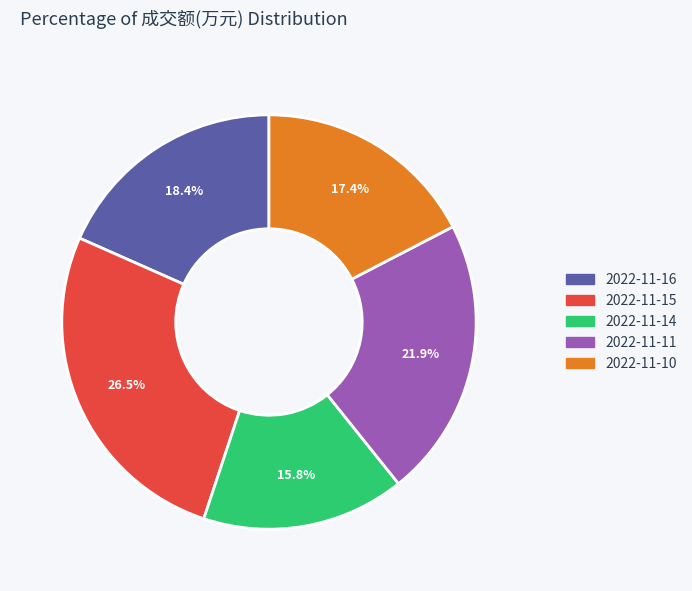

Rank the categories by value from lowest to highest.

2022-11-14, 2022-11-10, 2022-11-16, 2022-11-11, 2022-11-15